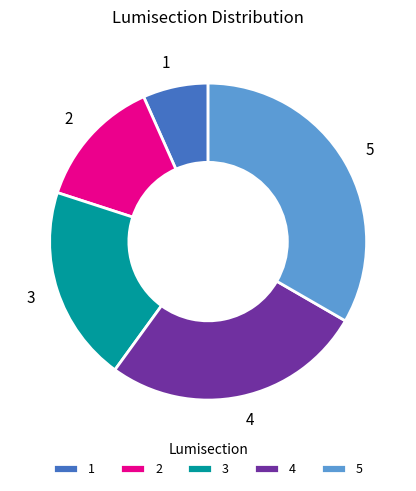

Rank the categories by value from lowest to highest.

1, 2, 3, 4, 5